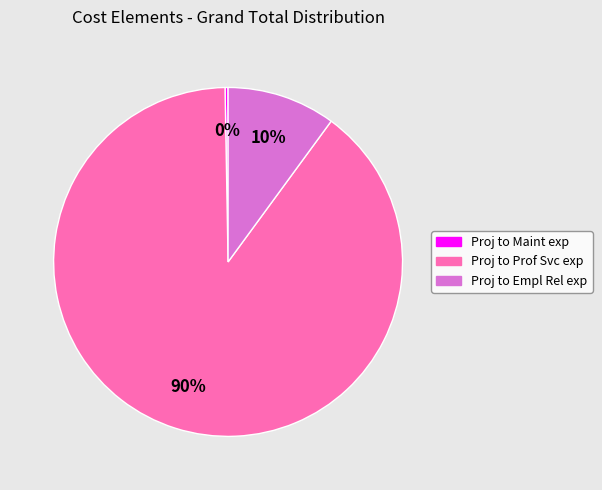

Count the number of slices in the pie.

3